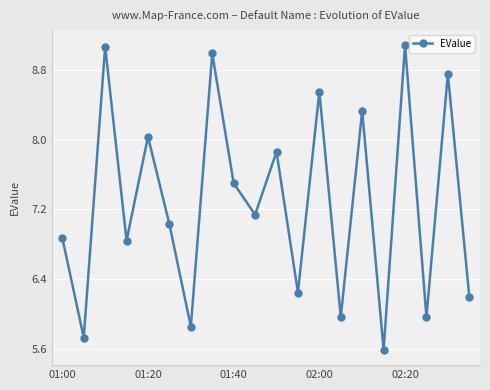

How many points are lower than both their immediate neighbors (excluding endpoints)?

8